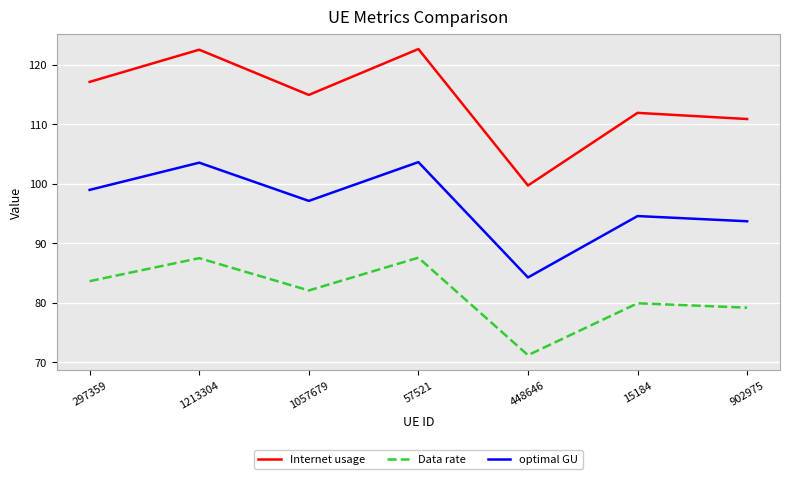

The value of optimal GU at 448646 is 26.4. True or false?

False